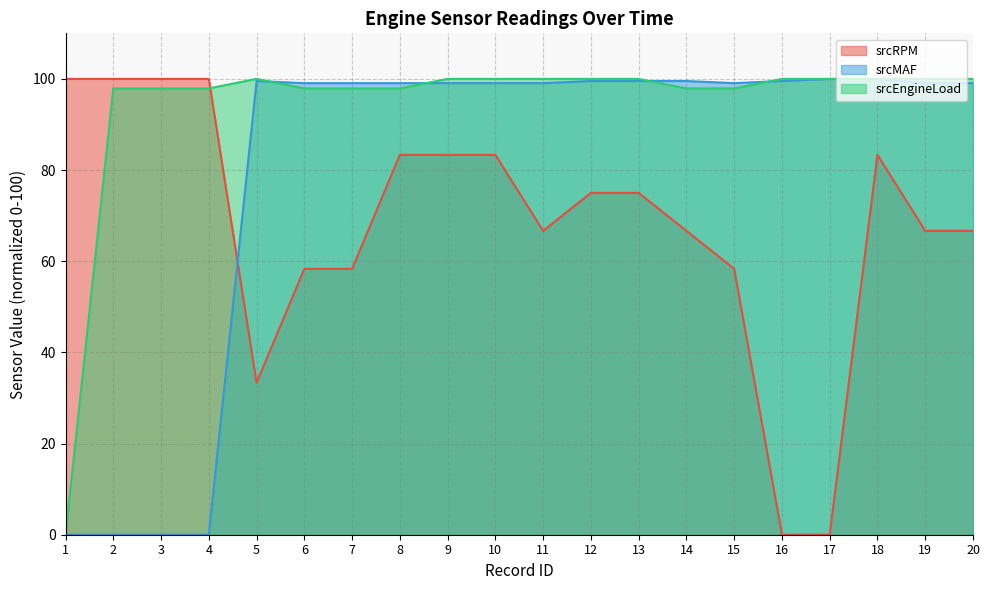

True or false: srcRPM and srcMAF cross at least once.

True